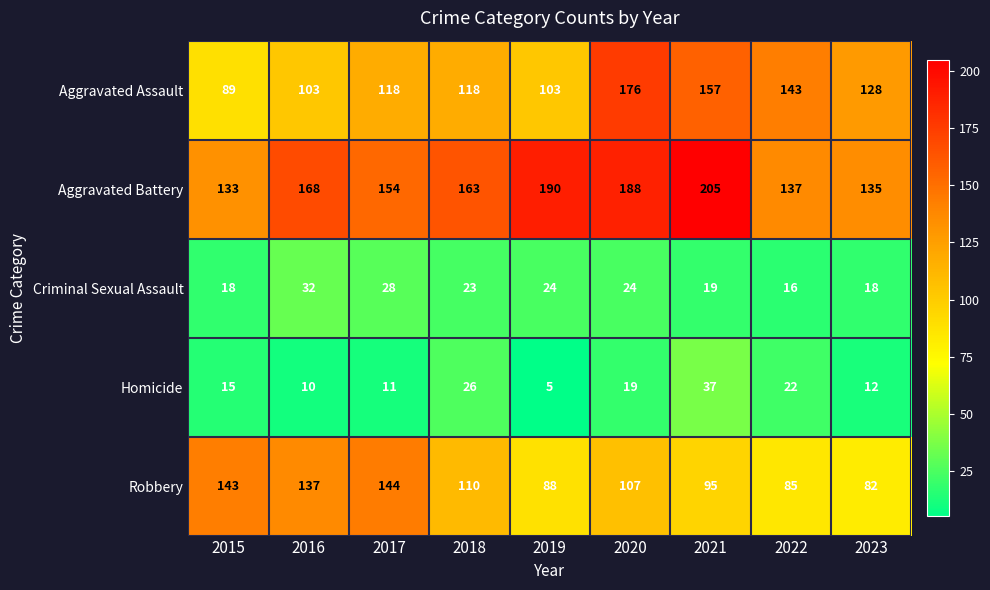

At which category is the sum across all series the highest?

2020